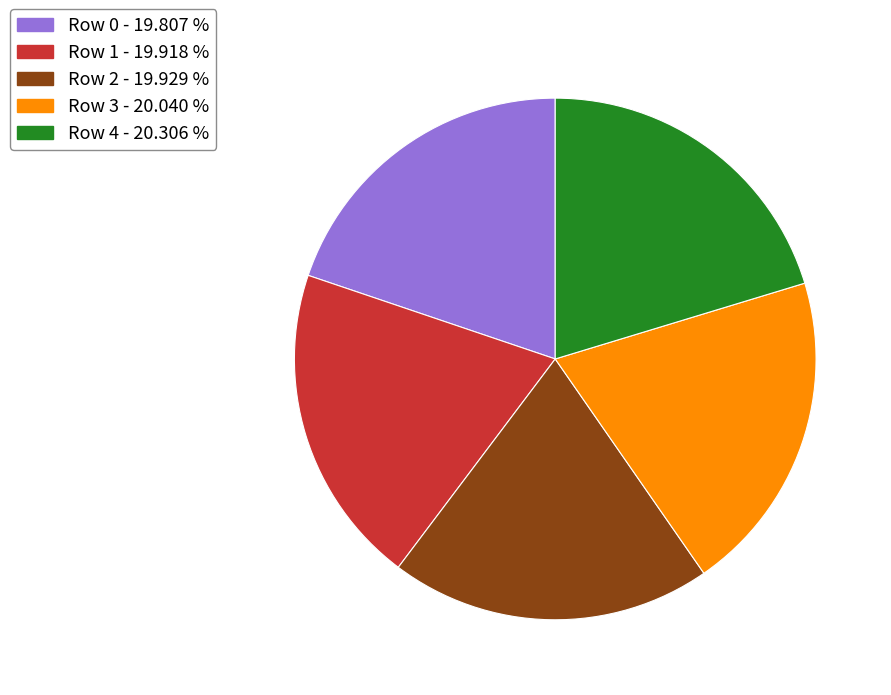

Is the sum of Row 3 - 20.040 % and Row 0 - 19.807 % greater than half?

No